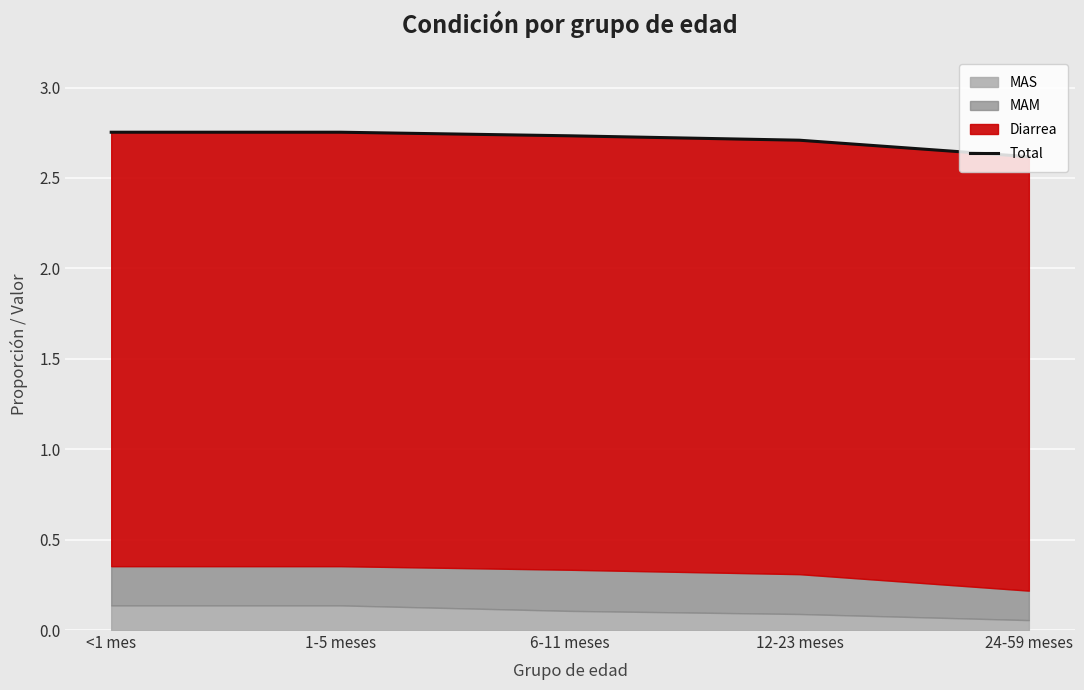

True or false: the data shows 3.6 at 1-5 meses.

False